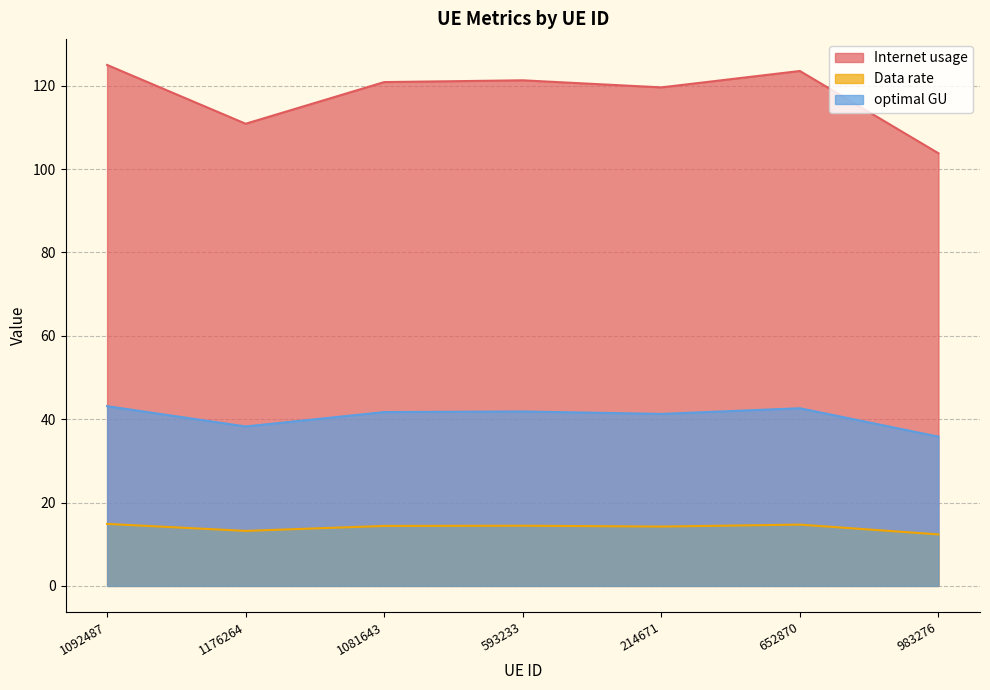

What is the sum of all optimal GU values?

284.6